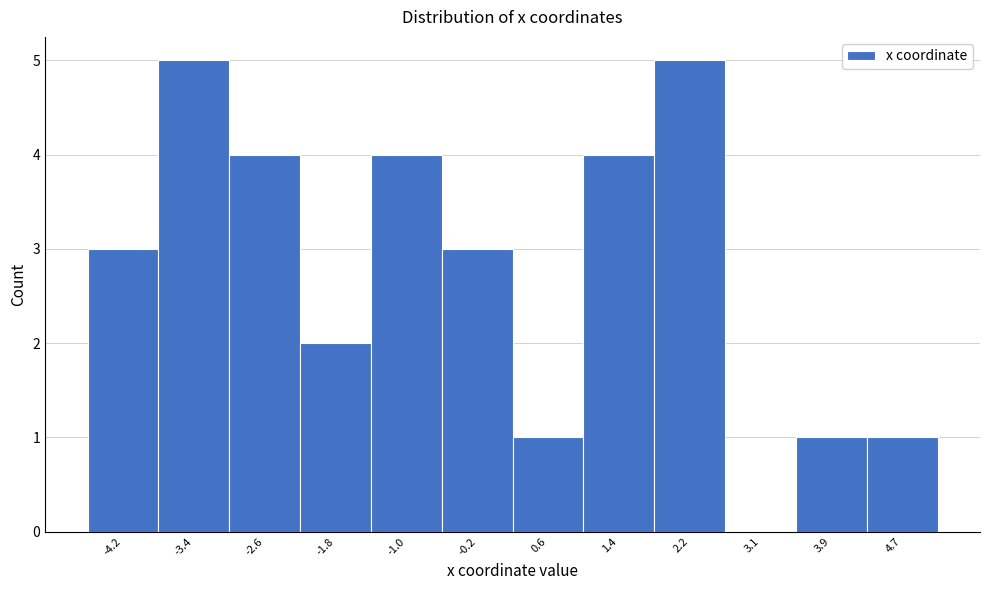

Reading left to right, transcribe all the data shown in this chart.

-4.2=3	-3.4=5	-2.6=4	-1.8=2	-1.0=4	-0.2=3	0.6=1	1.4=4	2.2=5	3.1=0	3.9=1	4.7=1